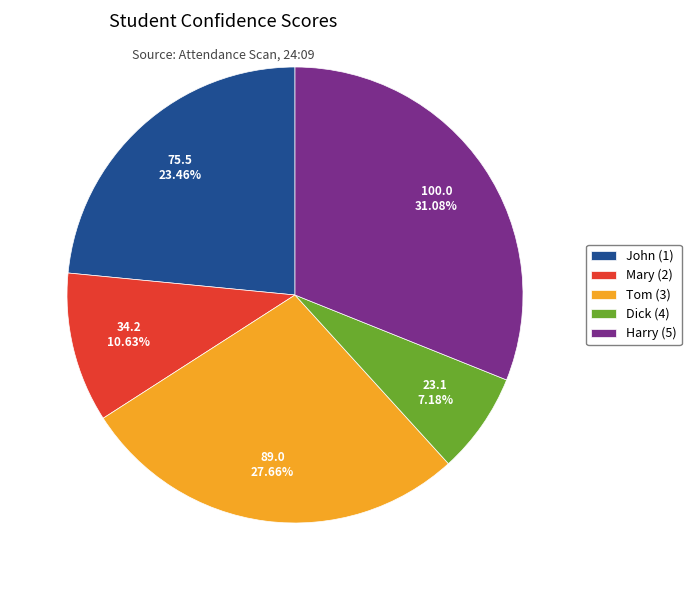

What is the largest slice in the pie chart?

Harry (5)